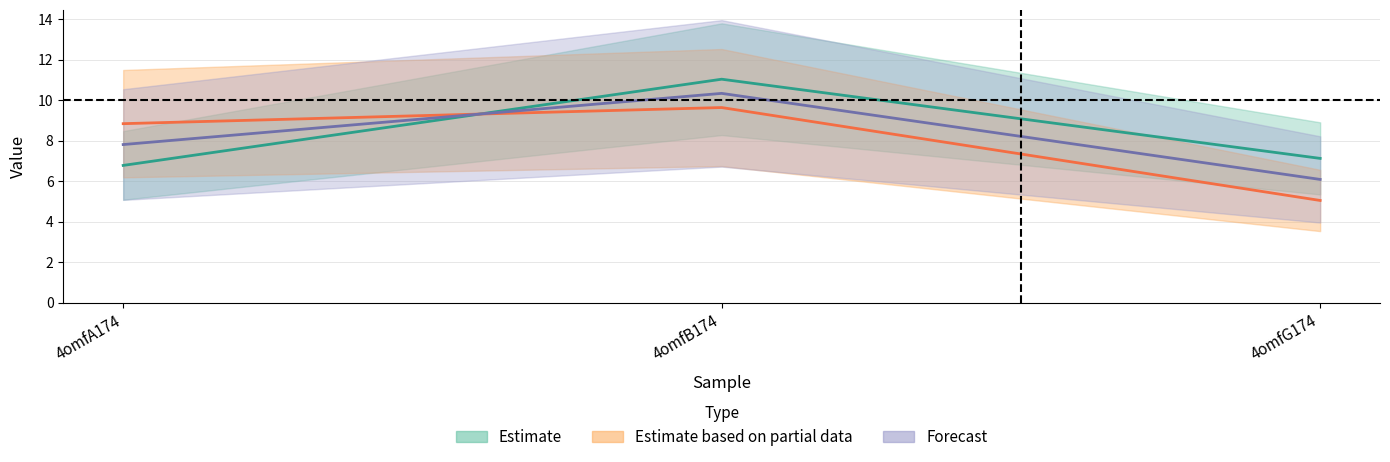

At which category is the sum across all series the highest?

4omfB174